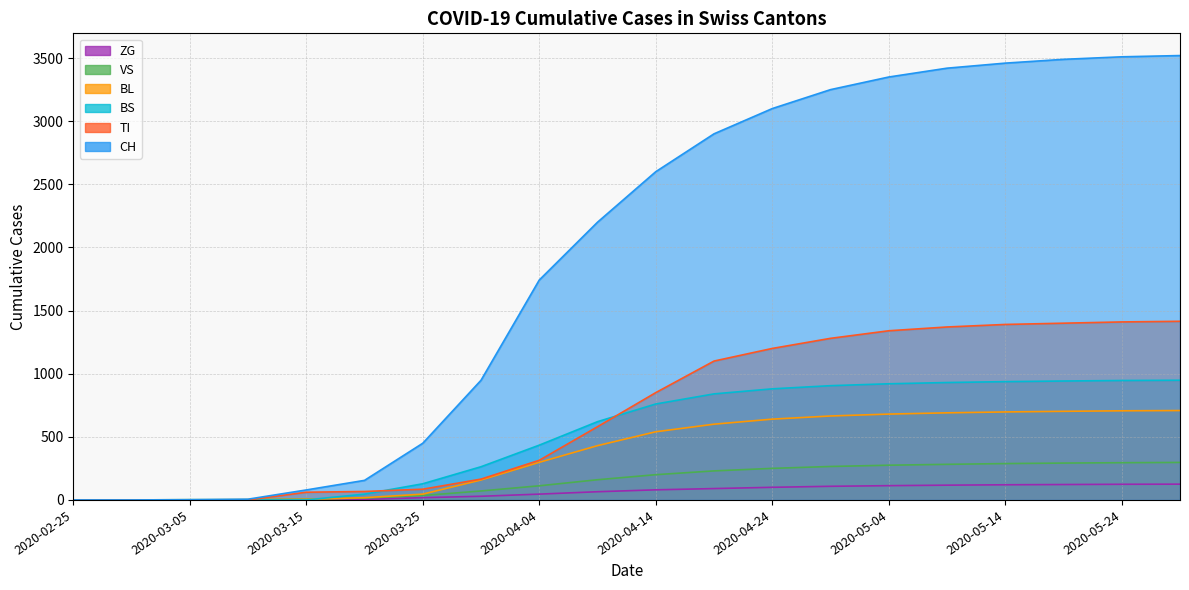

How many series are shown in this chart?

6